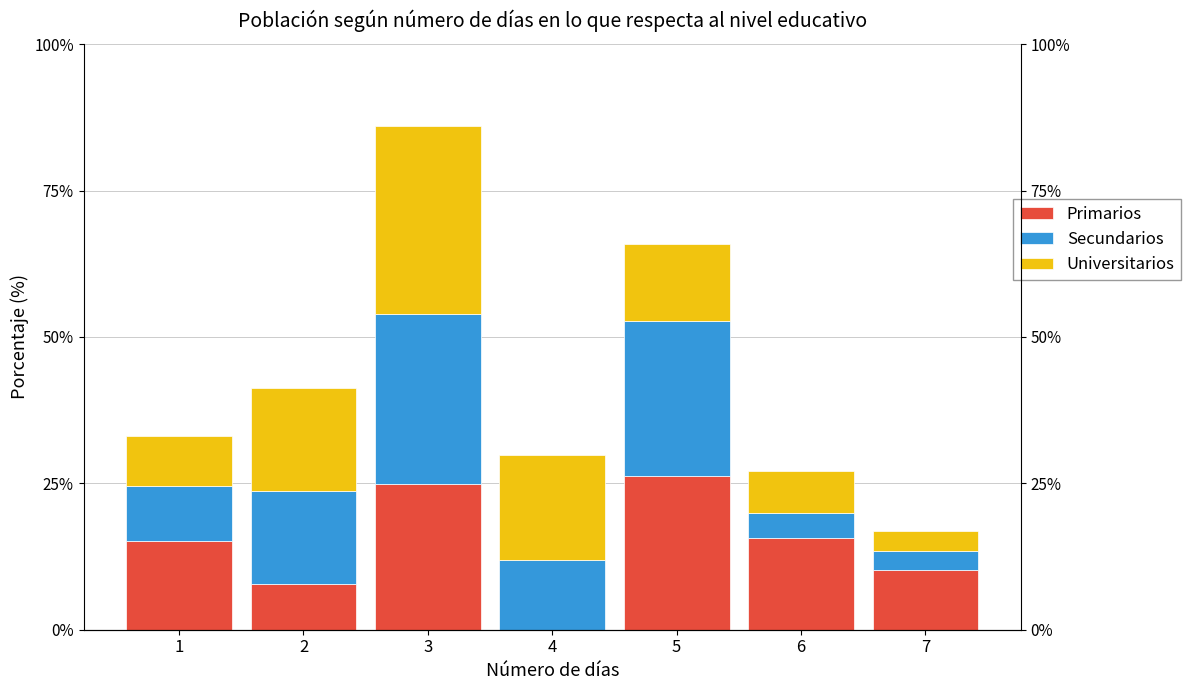

How many data points in Primarios are above 15?

4